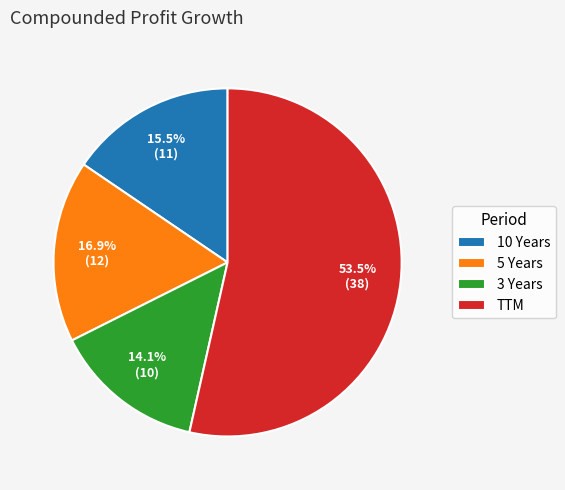

Is TTM the majority of the pie?

Yes